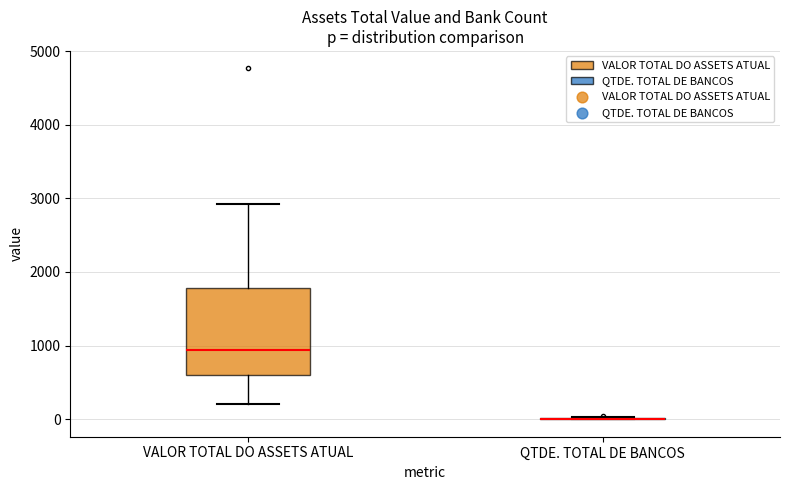

Reading left to right, transcribe this box plot: for each box, give where its median line is, the range the box spans, and where its two whiskers end, as read against the y-axis. The values are not printed on the chart, so give them approximately, as read against the axis.

VALOR TOTAL DO ASSETS ATUAL: median 900, box 600 to 1800, whiskers 200 to 2900
QTDE. TOTAL DE BANCOS: box collapsed to a line at 0, whiskers 0 to 0